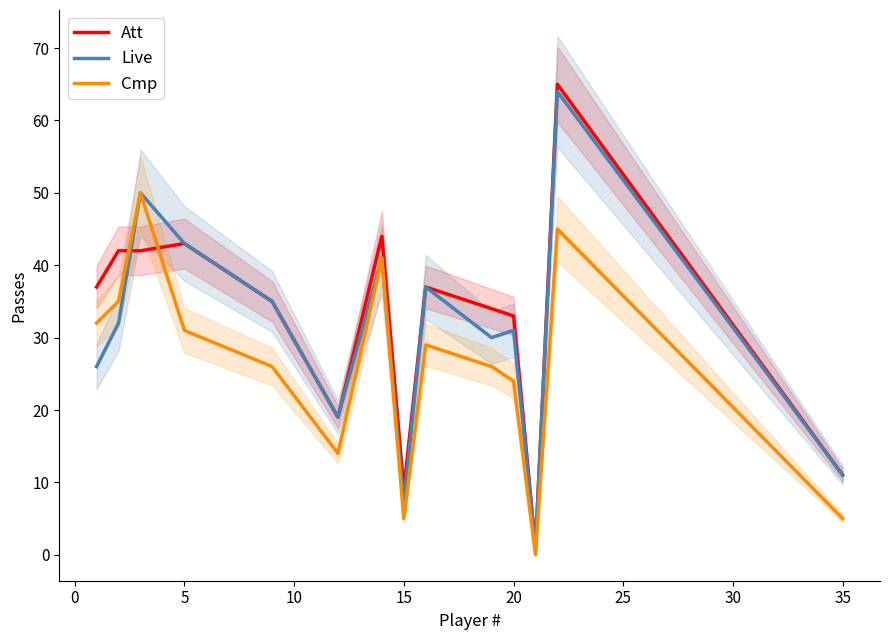

After their last crossing, which series has the higher values: Att or Cmp?

Att